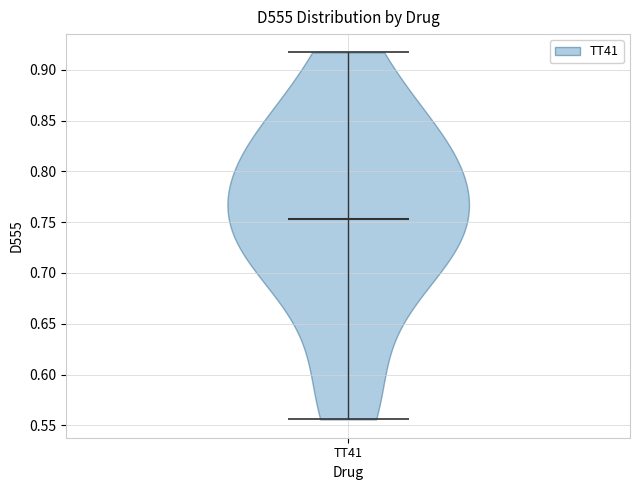

What is the lowest point the violin for TT41 reaches on the y-axis? The values are not printed on the chart, so give them approximately, as read against the axis.

0.555